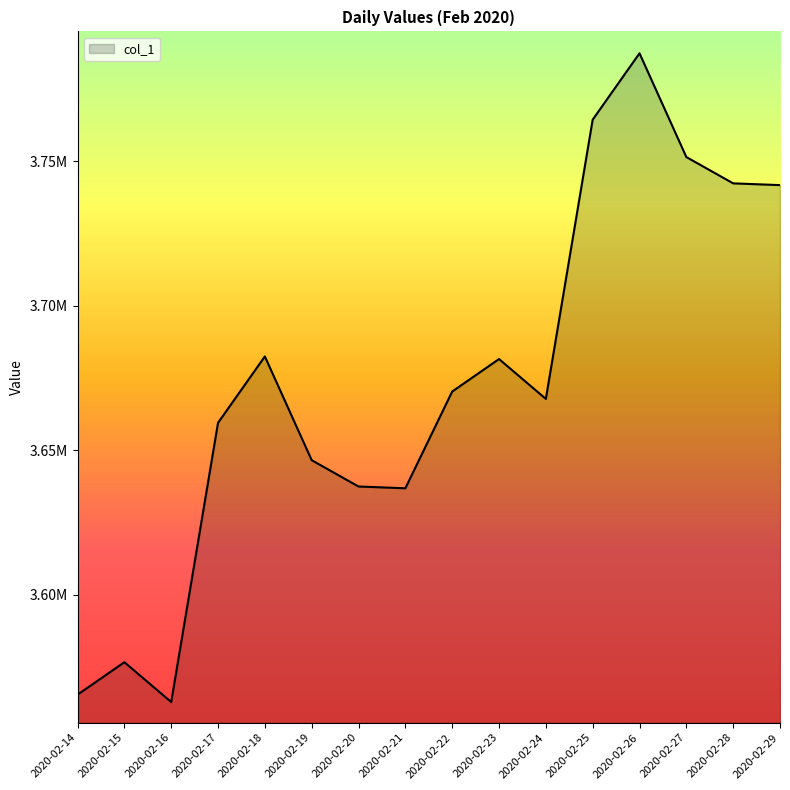

Is this an area chart (filled region under the line)?

Yes